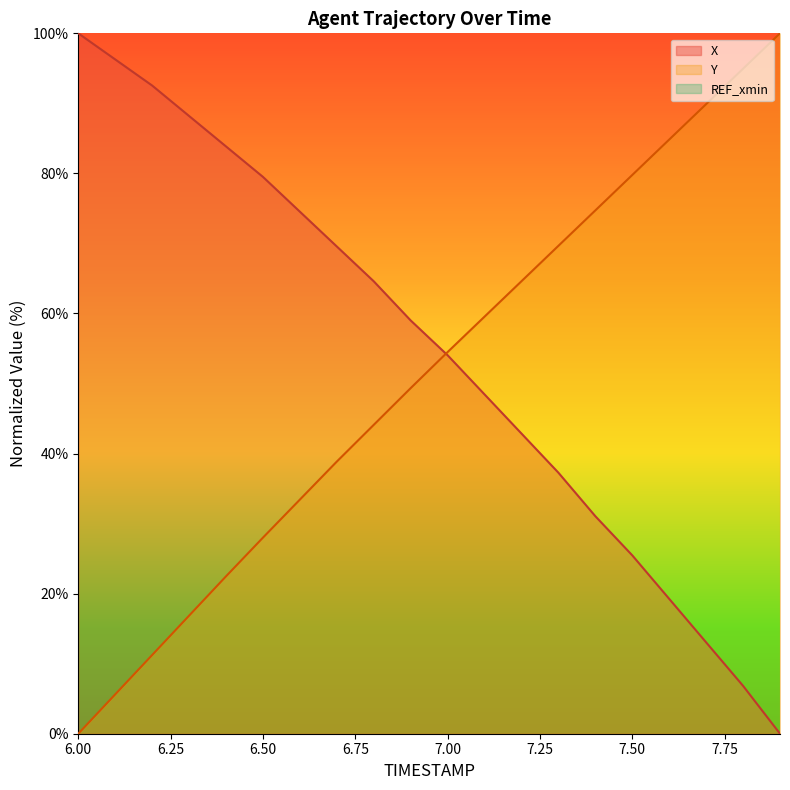

How many values in the Y series are below 54?

10